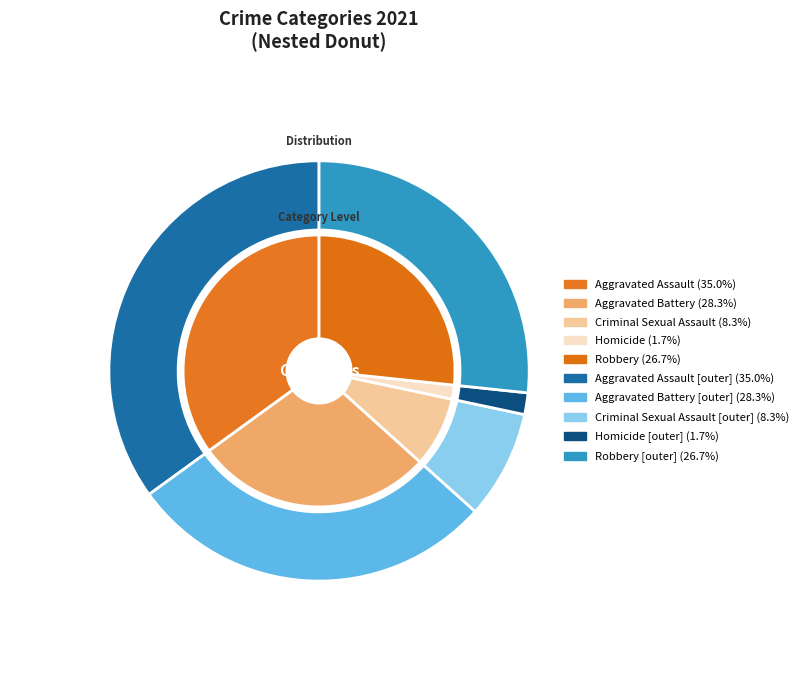

True or false: Aggravated Assault accounts for 26% of the total.

False